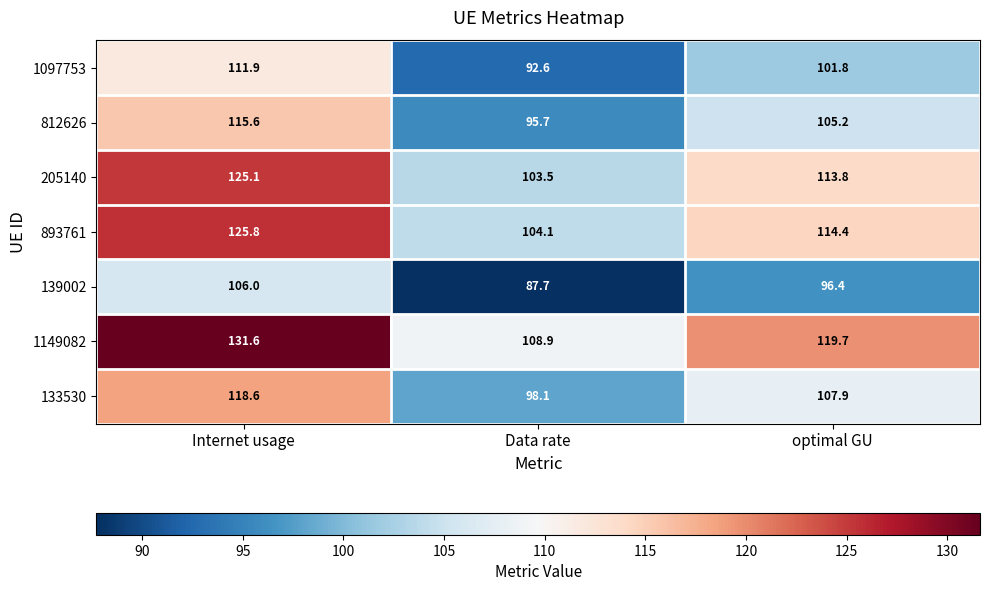

What is the total value across all series at Data rate?

690.6